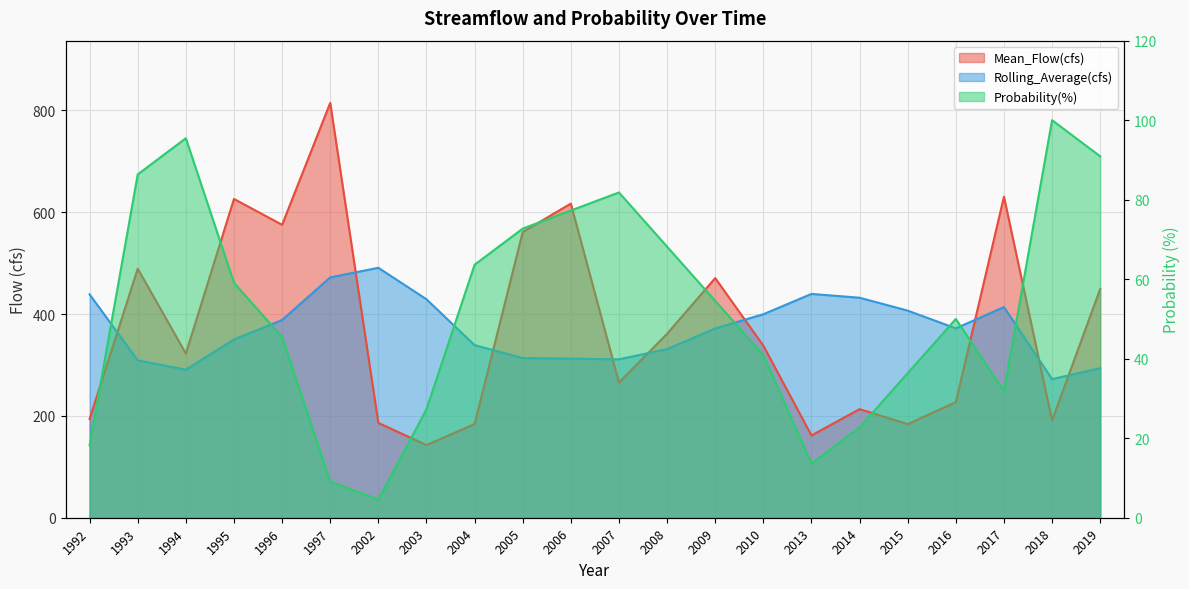

Read the Rolling_Average(cfs) value at 2019.

293.9